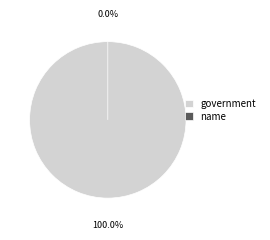

Which category accounts for the majority?

government